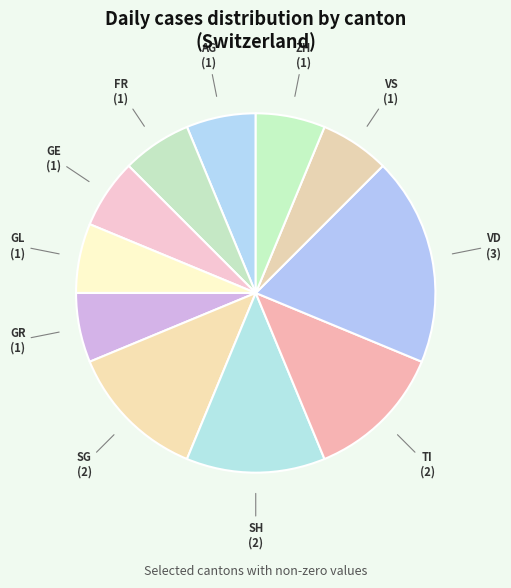

Which category has the biggest portion of the pie?

VD